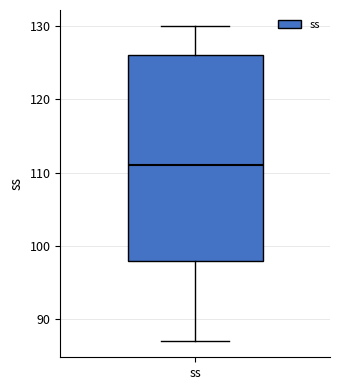

Read this box plot against the y-axis: the position of the median line, the range covered by the box, and the ends of both whiskers. The values are not printed on the chart, so give them approximately, as read against the axis.

median 111, box 98 to 126, whiskers 87 to 130